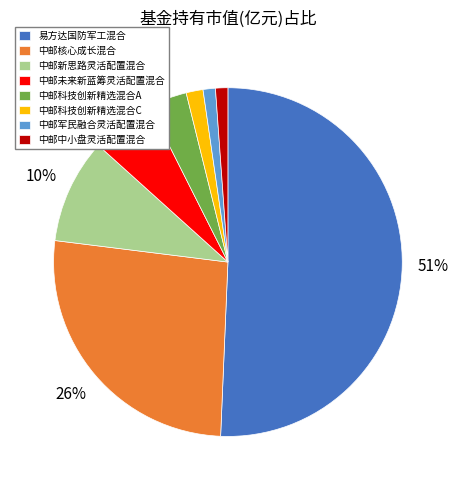

How many slices are in this pie chart?

8